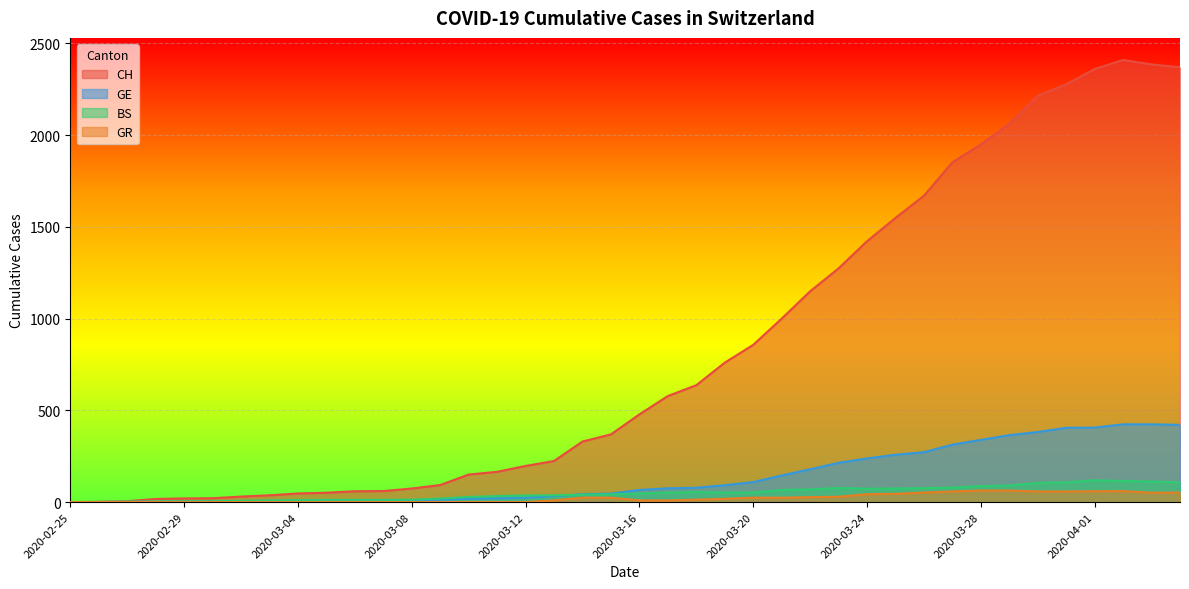

What is the highest value of the GR series?

63